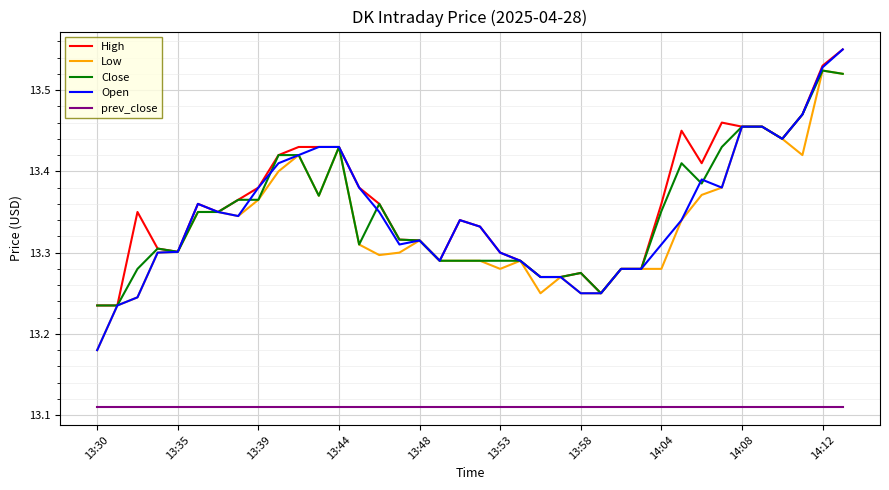

Which series has the widest spread of values?

Open